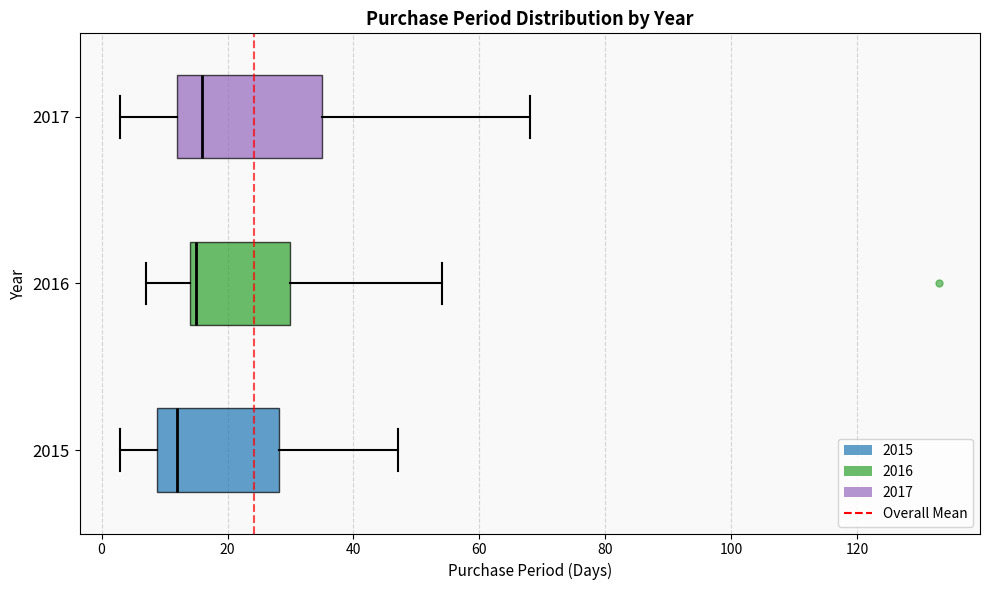

Reading bottom to top, transcribe this box plot: for each box, give where its median line is, the range the box spans, and where its two whiskers end, as read against the x-axis. The values are not printed on the chart, so give them approximately, as read against the axis.

2015: median 12, box 8 to 28, whiskers 4 to 48
2016: median 16, box 14 to 30, whiskers 8 to 54
2017: median 16, box 12 to 36, whiskers 4 to 68